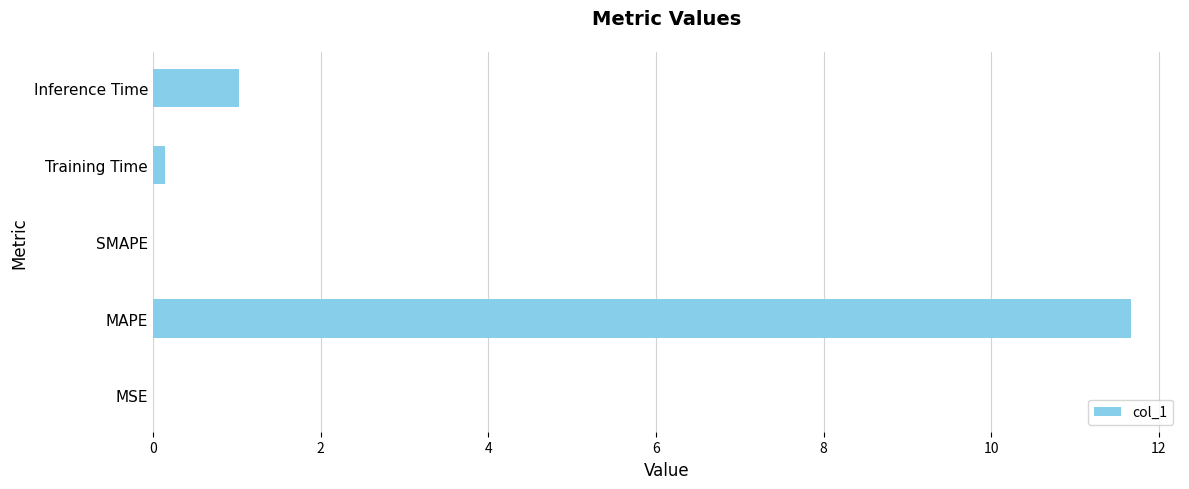

Between MSE and Inference Time, which is larger?

Inference Time